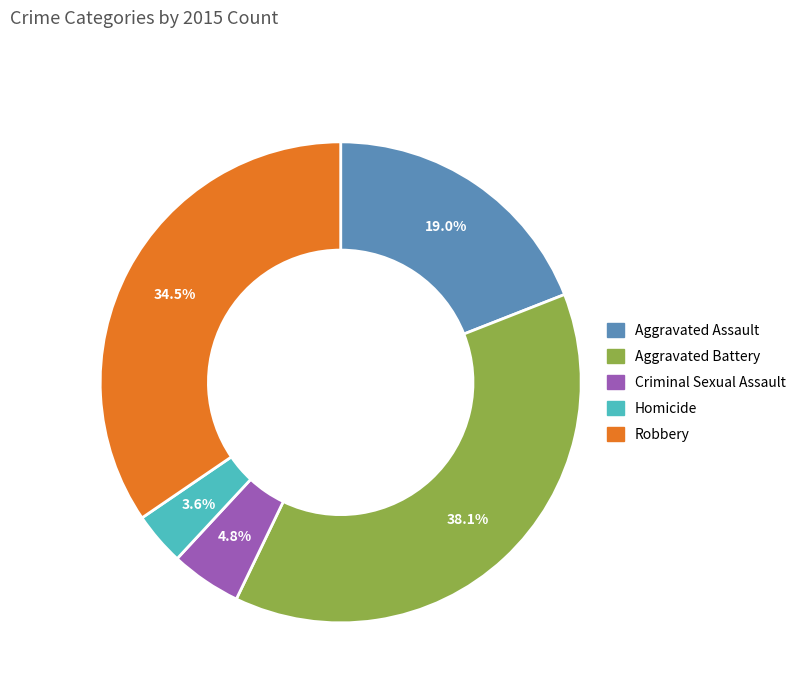

To the nearest percent, what portion does Criminal Sexual Assault represent?

5%